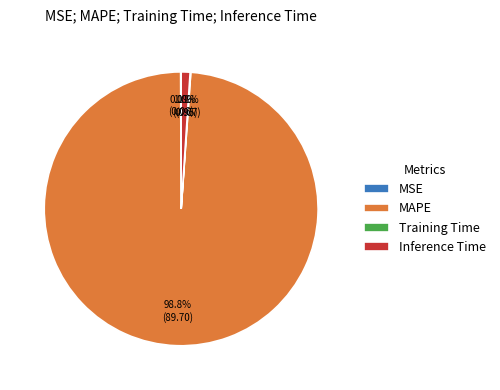

Does any single category account for the majority?

Yes